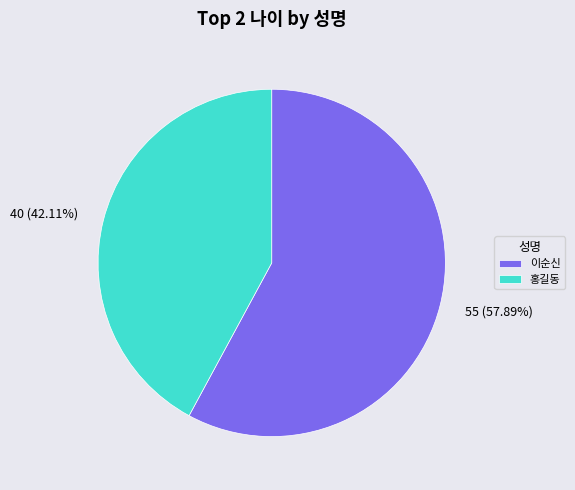

Which category has the smallest portion of the pie?

홍길동